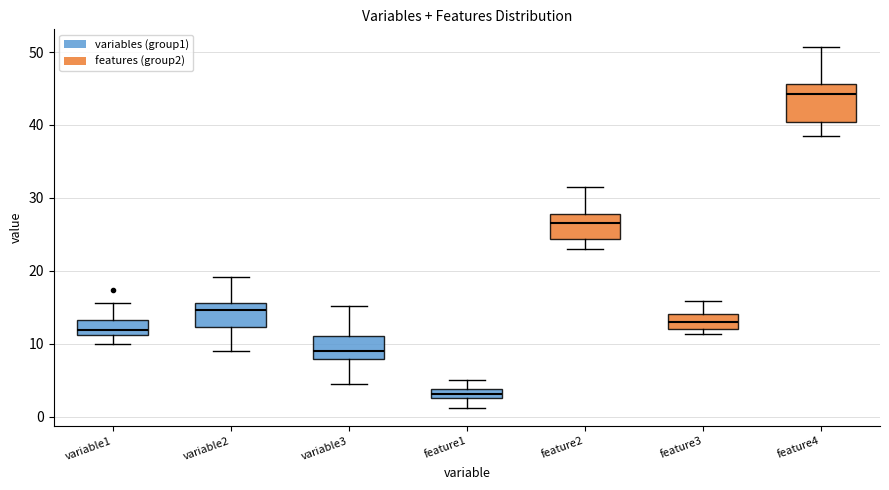

Which box has the highest median line?

feature4